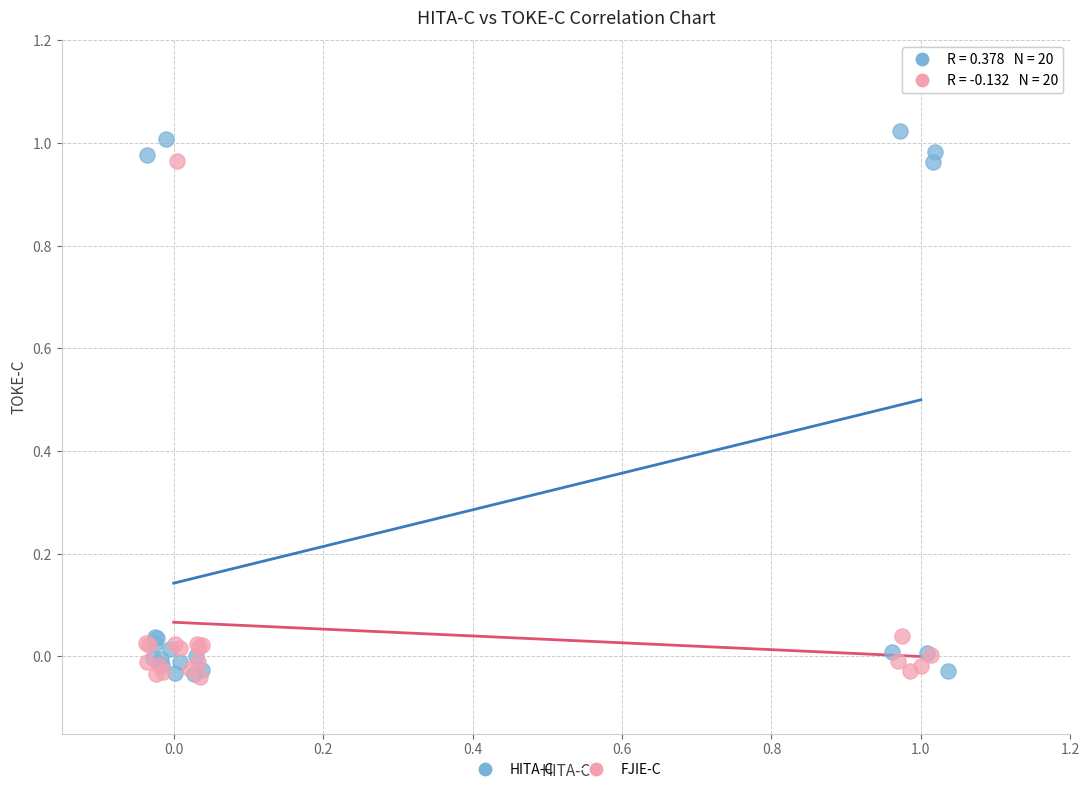

Which series reaches the maximum Y coordinate?

HITA-C